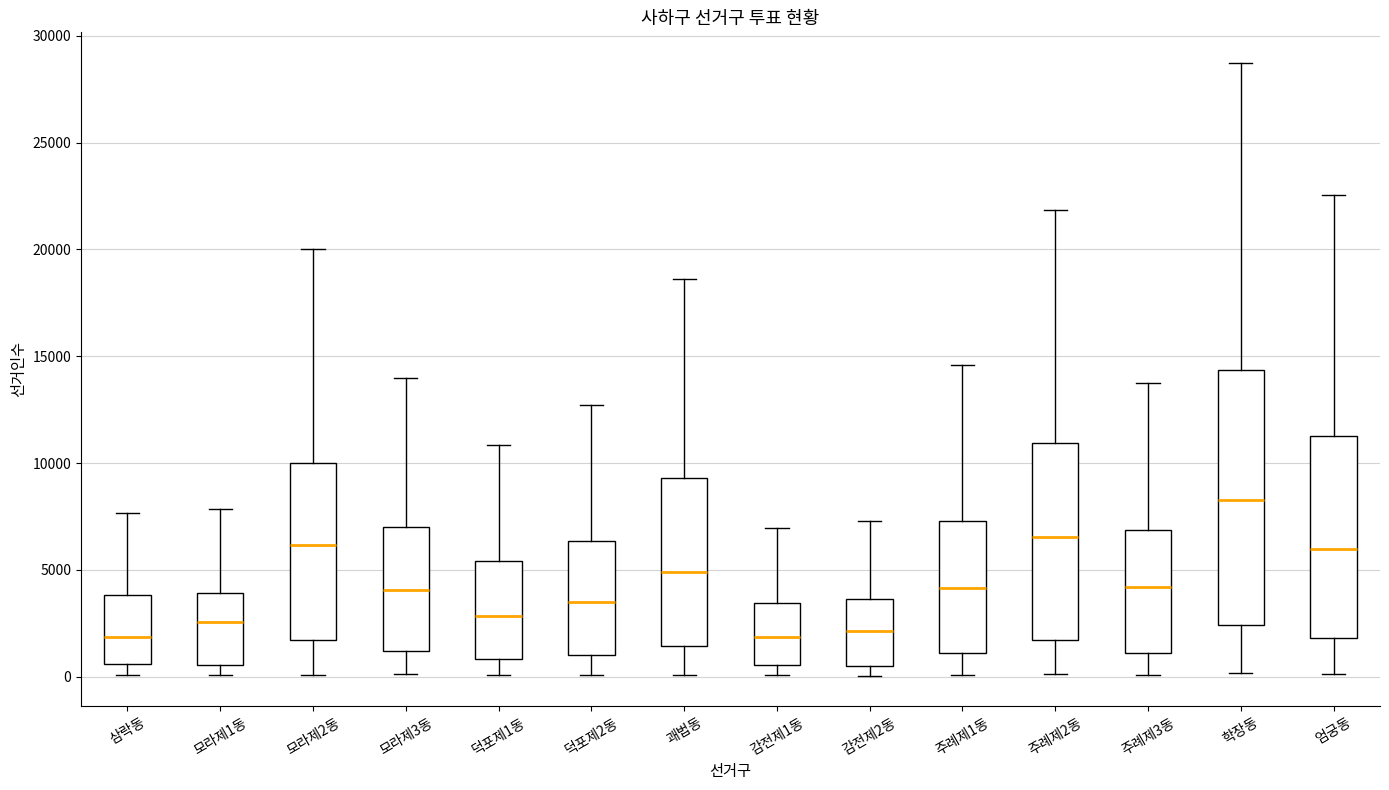

Comparing the boxes themselves (not the whiskers), which one is the tallest?

학장동